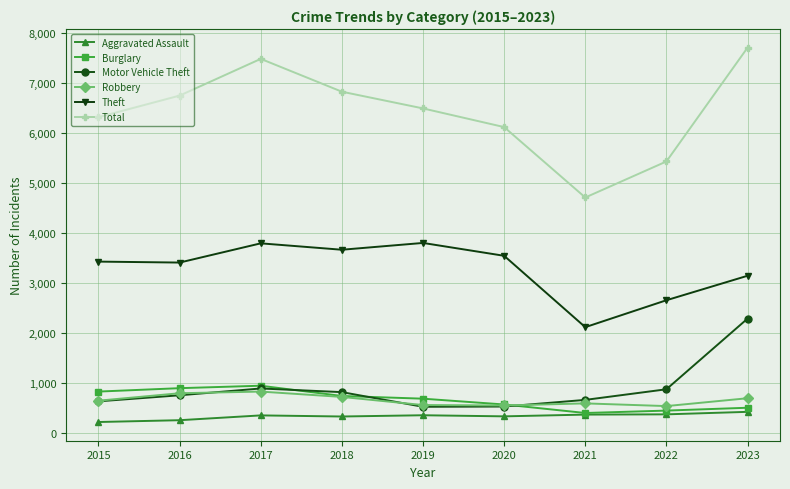

In Aggravated Assault, how many points are higher than both neighbors (excluding endpoints)?

2